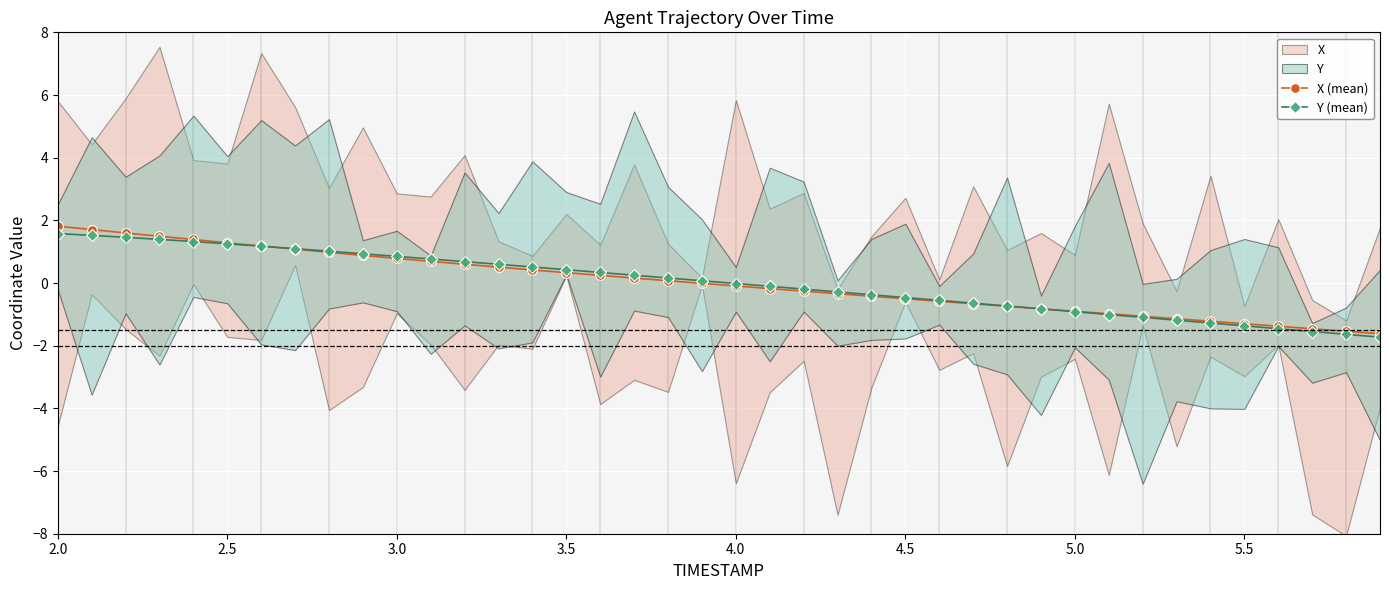

What is the lowest value of the Y (mean) series?

-1.7